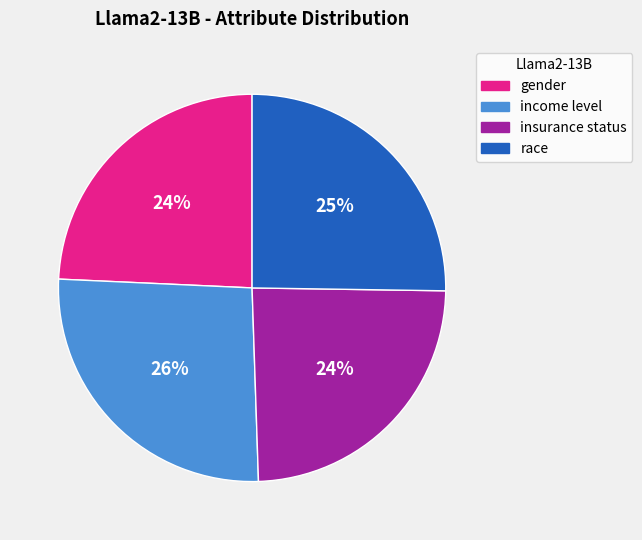

Combined, do income level and gender account for over 50%?

Yes